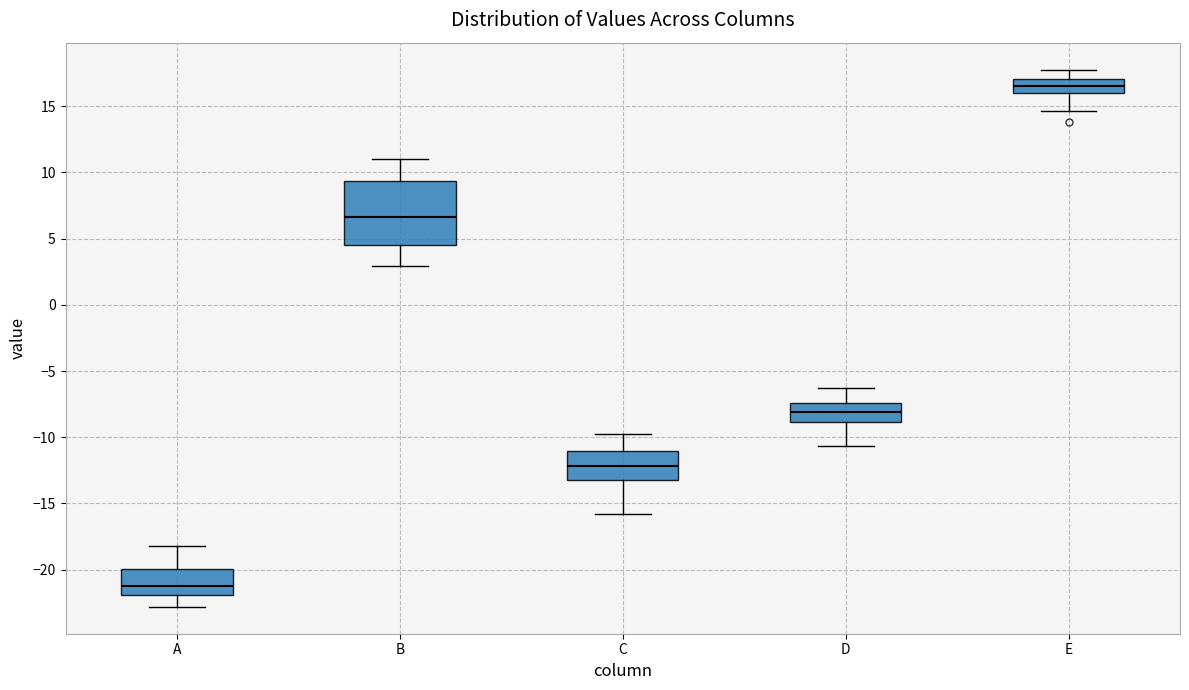

Reading left to right, read every box against the y-axis: the position of its median line, the range the box covers, and the ends of its whiskers. The values are not printed on the chart, so give them approximately, as read against the axis.

A: median -21.0, box -22.0 to -20.0, whiskers -23.0 to -18.0
B: median 6.5, box 4.5 to 9.5, whiskers 3.0 to 11.0
C: median -12.0, box -13.0 to -11.0, whiskers -16.0 to -10.0
D: median -8.0, box -9.0 to -7.5, whiskers -10.5 to -6.5
E: median 16.5, box 16.0 to 17.0, whiskers 14.5 to 18.0